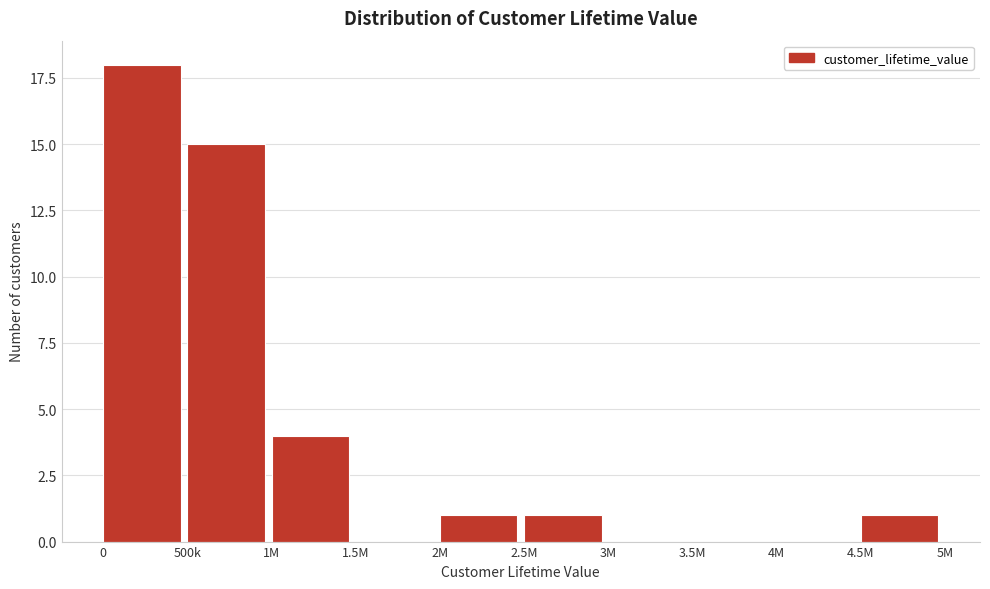

Reading right to left, transcribe all the data shown in this chart.

4.5M=1	4M=0	3.5M=0	3M=0	2.5M=1	2M=1	1.5M=0	1M=4	500k=15	0=18